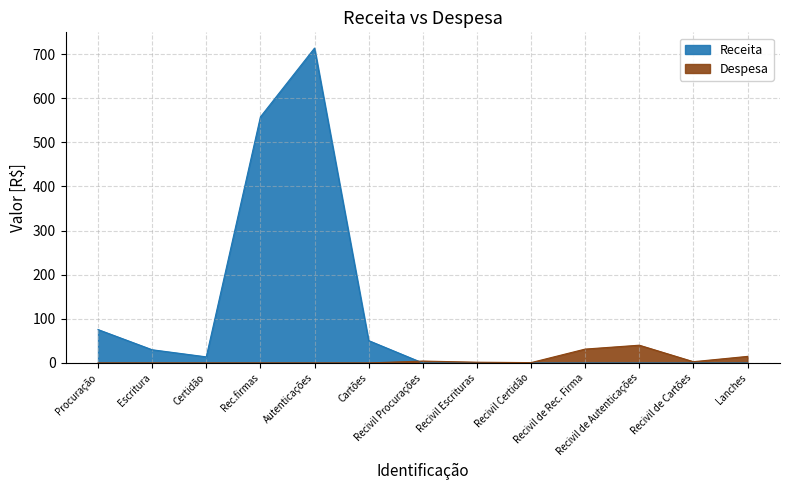

How many times do Receita and Despesa cross each other?

1